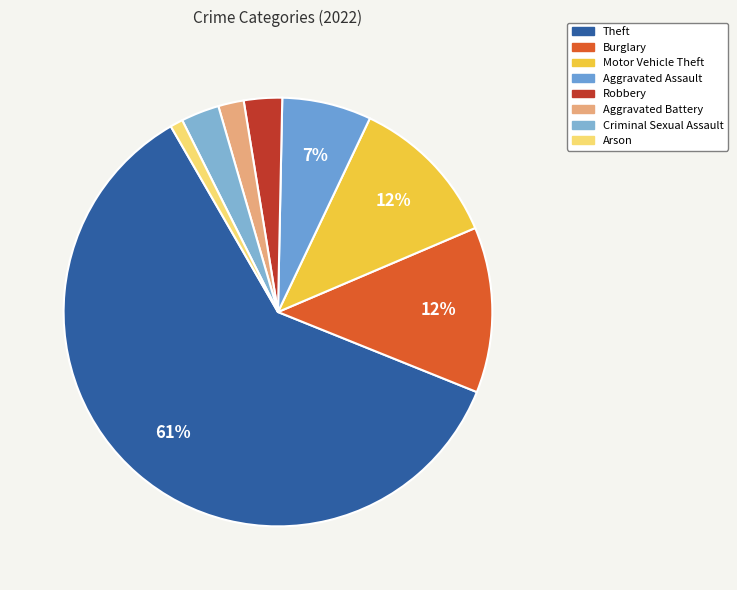

To the nearest percent, what percentage of the pie is Arson?

1%